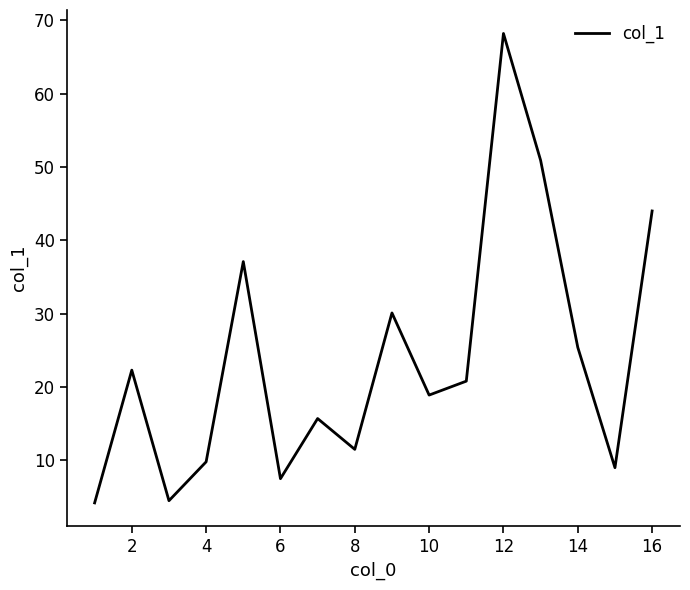

Count the number of categories in the chart.

16